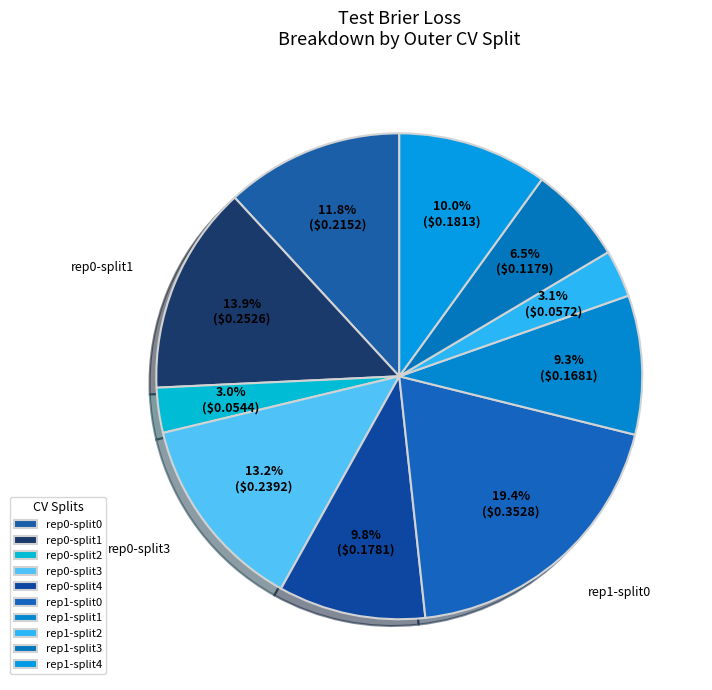

How many slices are in this pie chart?

10